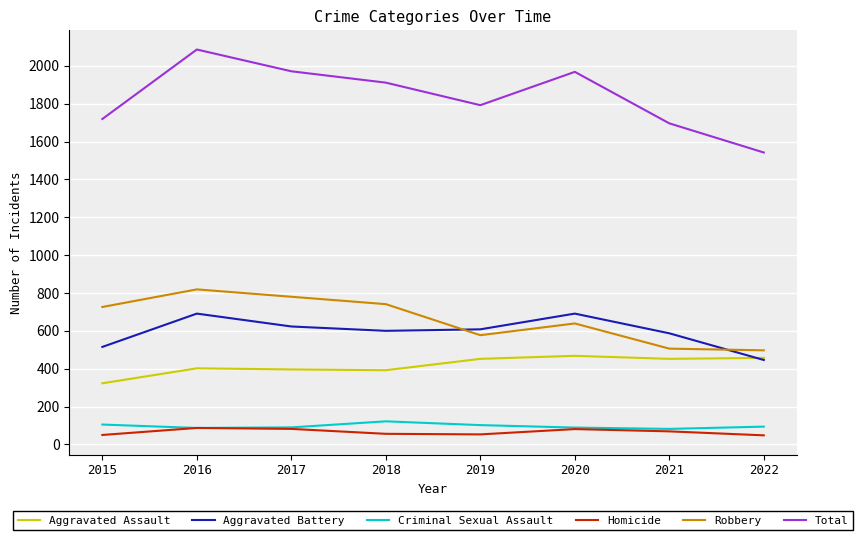

How many intersections are there between Aggravated Assault and Aggravated Battery?

1